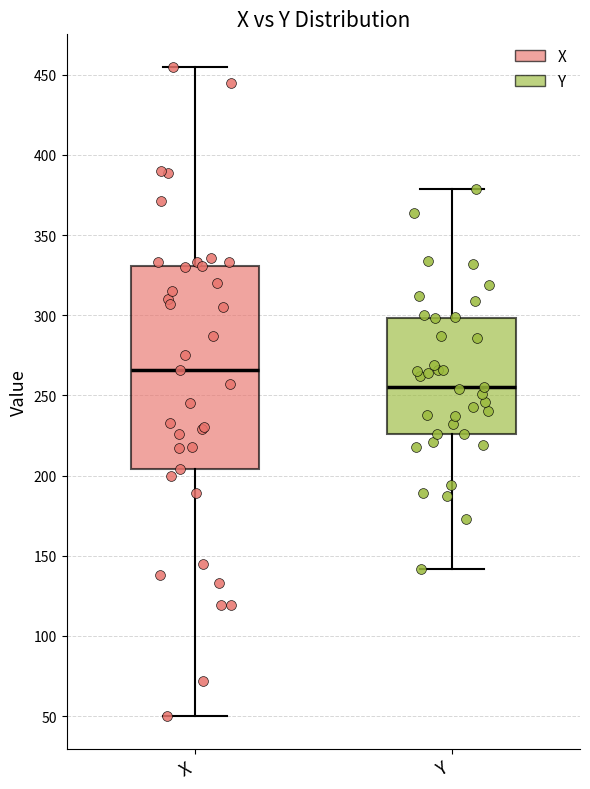

Comparing the boxes themselves (not the whiskers), which one is the tallest?

X